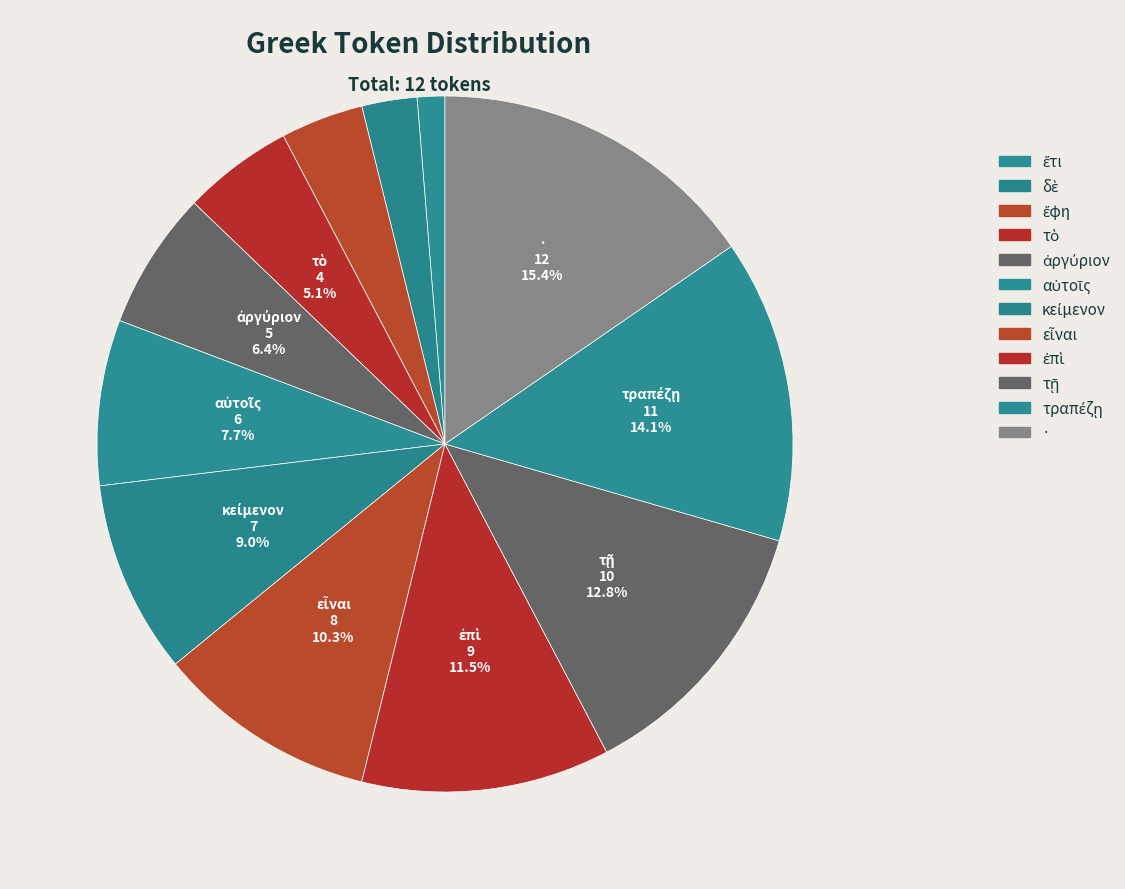

How many slices are in this pie chart?

12